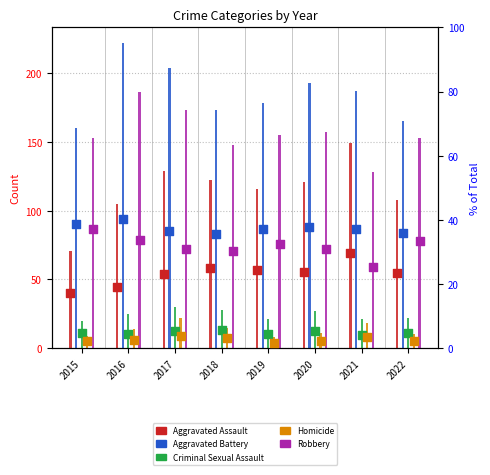

Which series has the widest spread of Y values?

Aggravated Assault